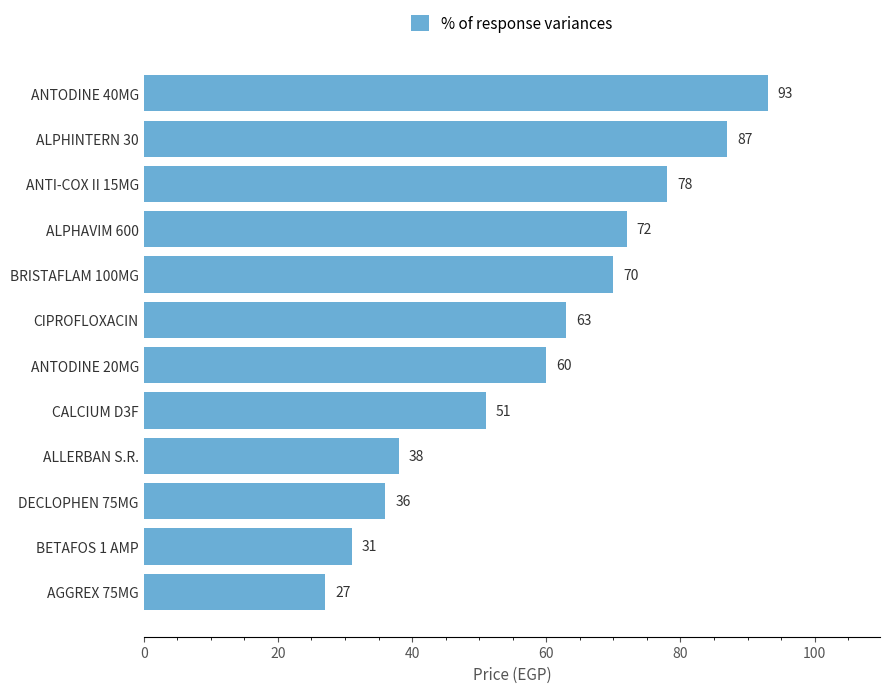

The chart shows a value of 24 at BRISTAFLAM 100MG. True or false?

False